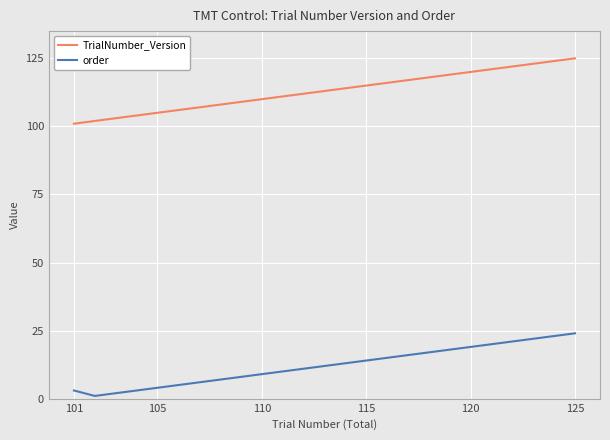

Which series has the largest total across all categories?

TrialNumber_Version